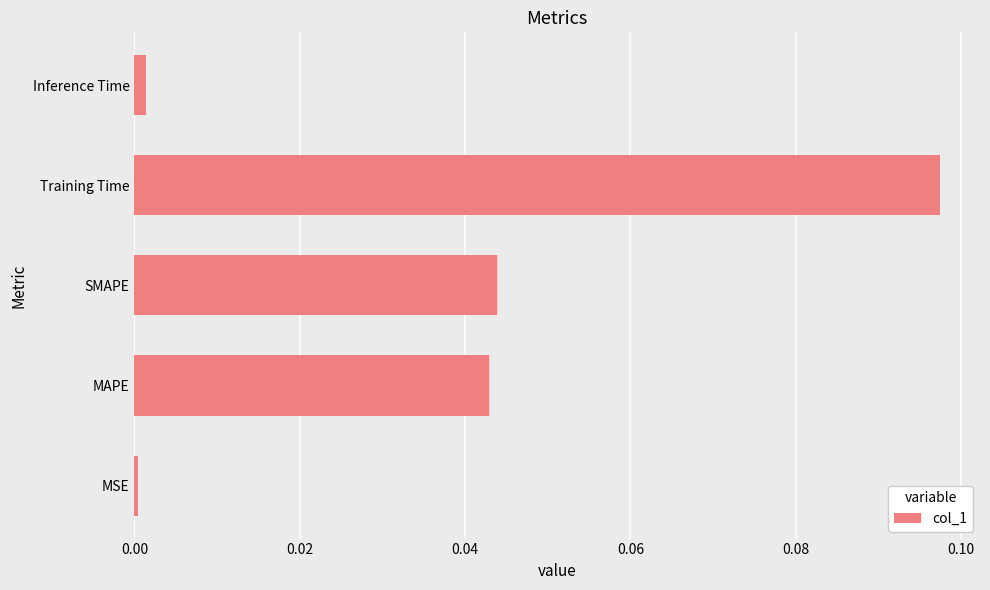

Is it true that the value at MSE is 0.0?

True